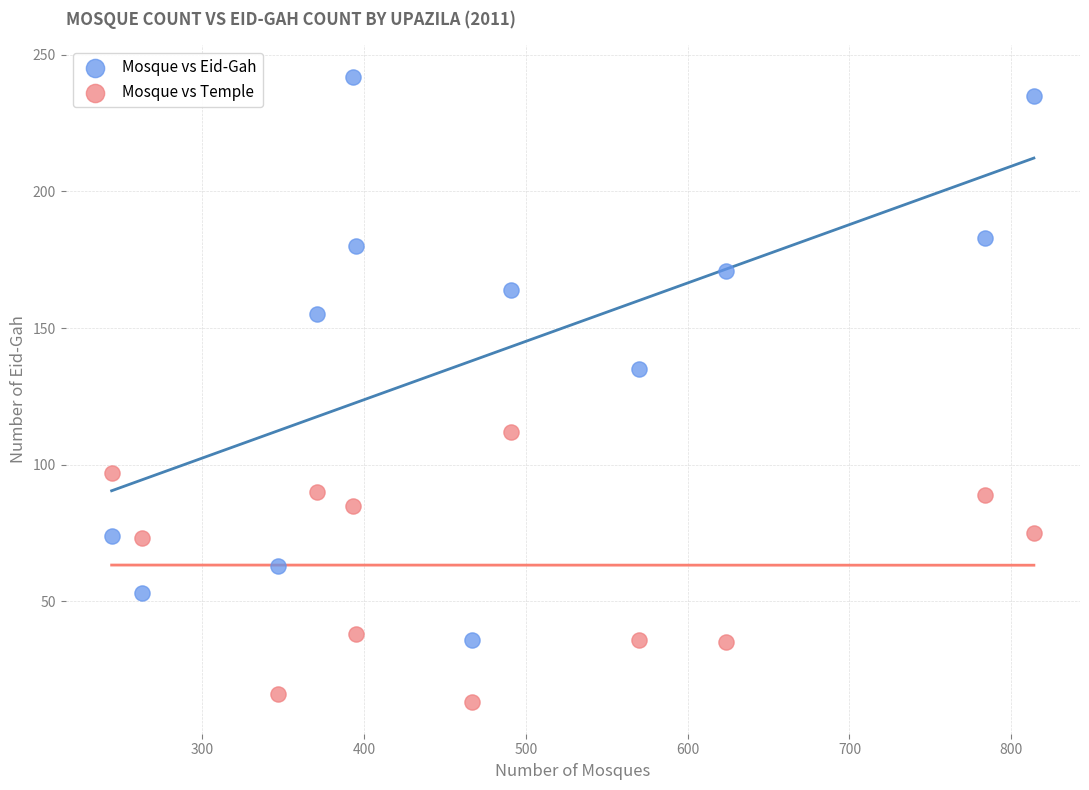

What is the X range (max minus min) for the scatter plot?

570